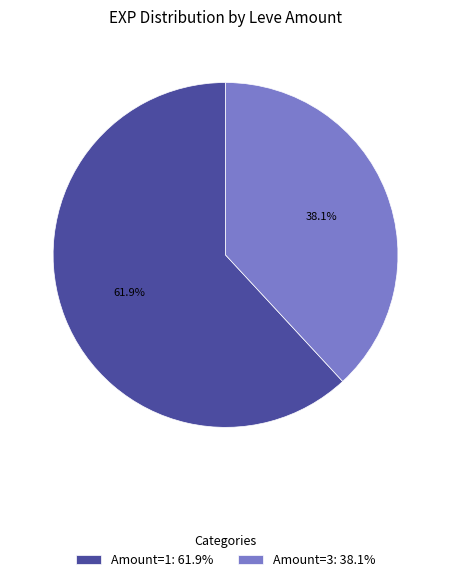

Rank the categories by value from highest to lowest.

Amount=1: 61.9%, Amount=3: 38.1%